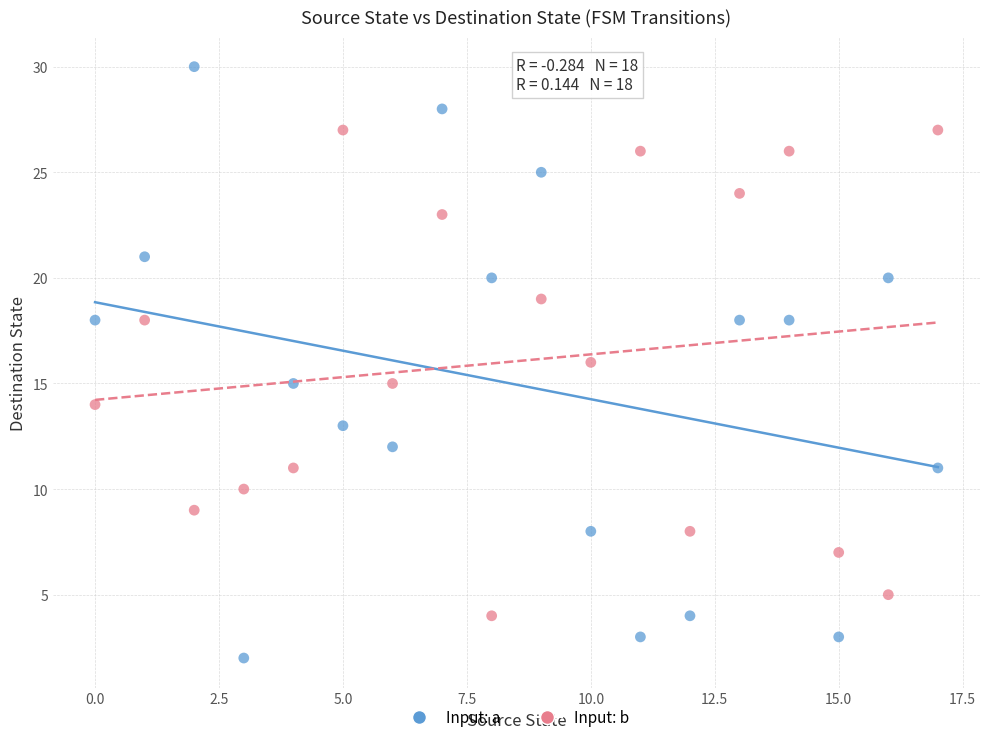

Across all data points, what is the range of Y values (max minus min)?

28